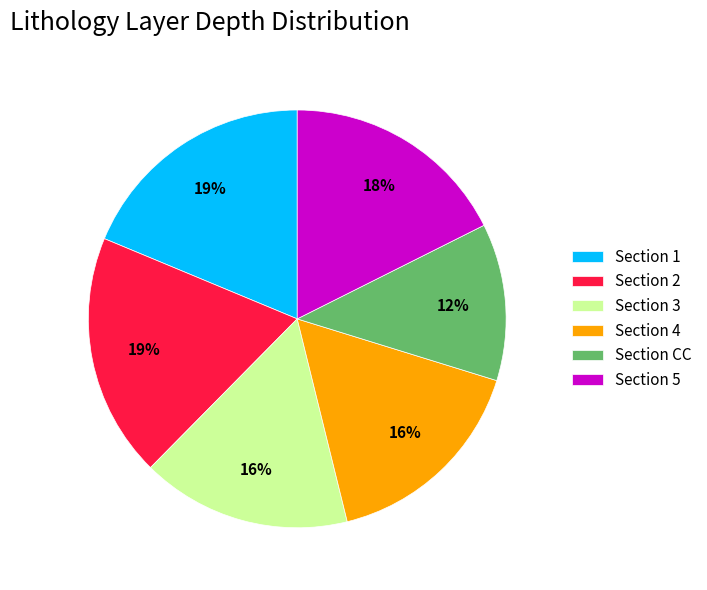

Which category has the smallest portion of the pie?

Section CC